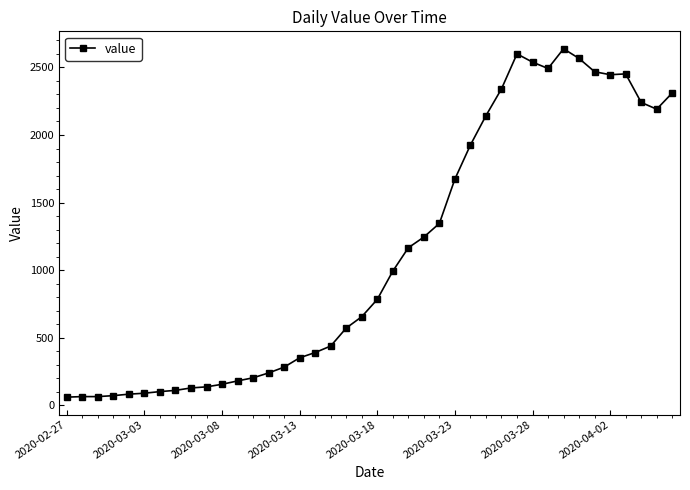

What is the difference between the second highest and minimum values?

2539